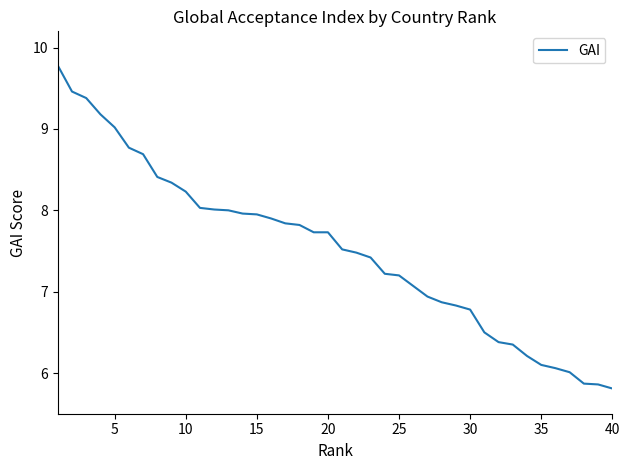

What is the maximum value shown in the chart?

9.8